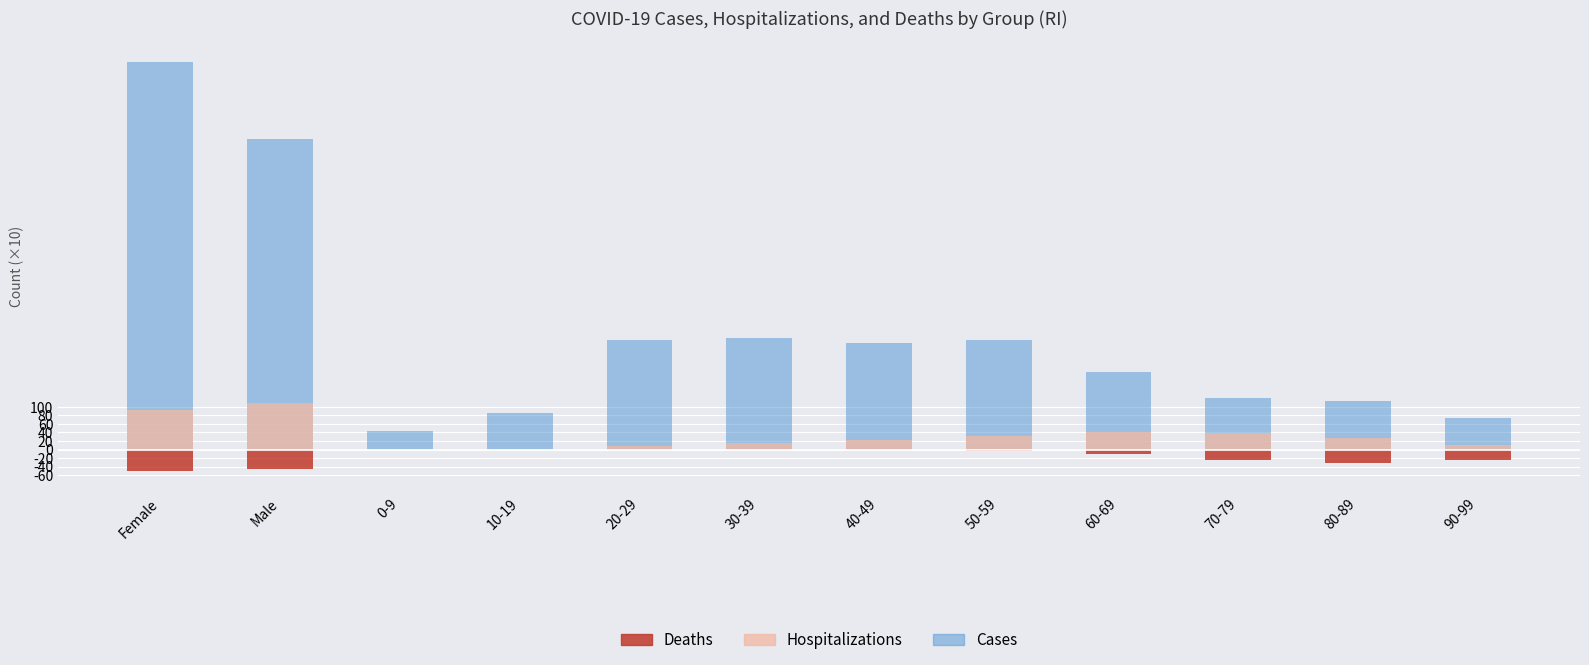

At which label does Cases reach its minimum?

0-9